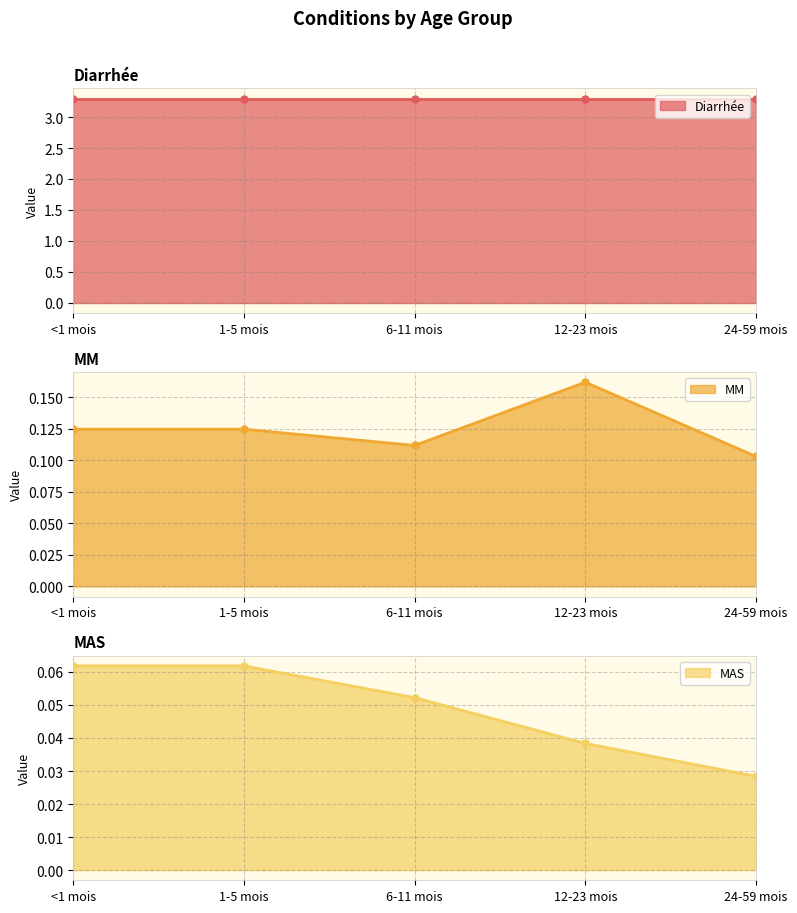

True or false: MM has a value of 0.0 at <1 mois.

False